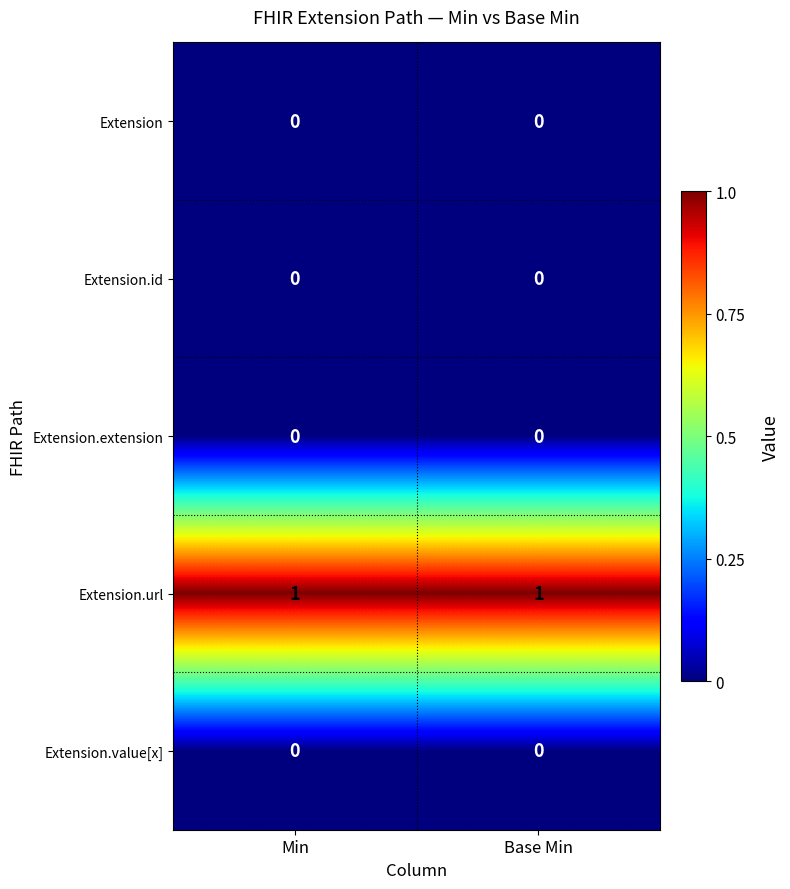

The Extension.url series shows 1 at Base Min. True or false?

True